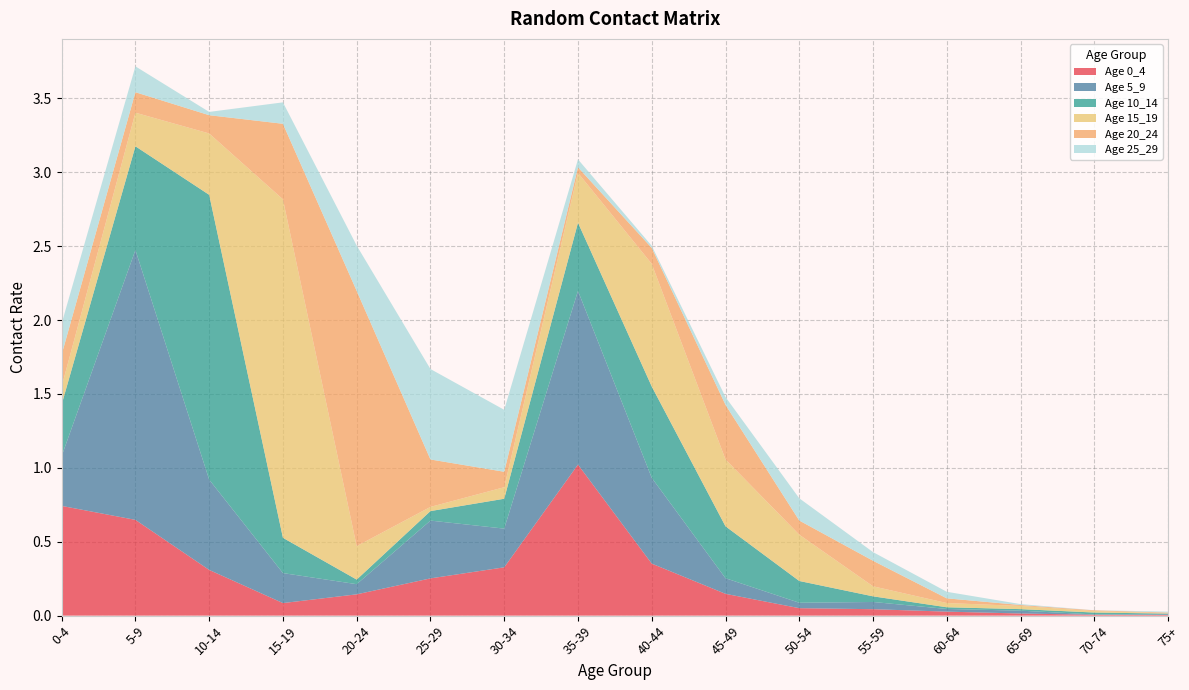

Reading left to right, list all the values displayed in this chart.

0_4: 0.7	0.6	0.3	0.1	0.1	0.3	0.3	1.0	0.4	0.1	0.1	0.0	0.0	0.0	0.0	0.0
5_9: 0.3	1.8	0.6	0.2	0.1	0.4	0.3	1.2	0.6	0.1	0.0	0.0	0.0	0.0	0.0	0.0
10_14: 0.3	0.7	1.9	0.2	0.0	0.1	0.2	0.5	0.6	0.4	0.1	0.0	0.0	0.0	0.0	0.0
15_19: 0.1	0.2	0.4	2.3	0.2	0.0	0.1	0.3	0.8	0.5	0.3	0.1	0.0	0.0	0.0	0.0
20_24: 0.2	0.1	0.1	0.5	1.7	0.3	0.1	0.0	0.1	0.4	0.1	0.2	0.0	0.0	0.0	0.0
25_29: 0.2	0.2	0.0	0.1	0.3	0.6	0.4	0.1	0.0	0.1	0.2	0.1	0.0	0.0	0.0	0.0